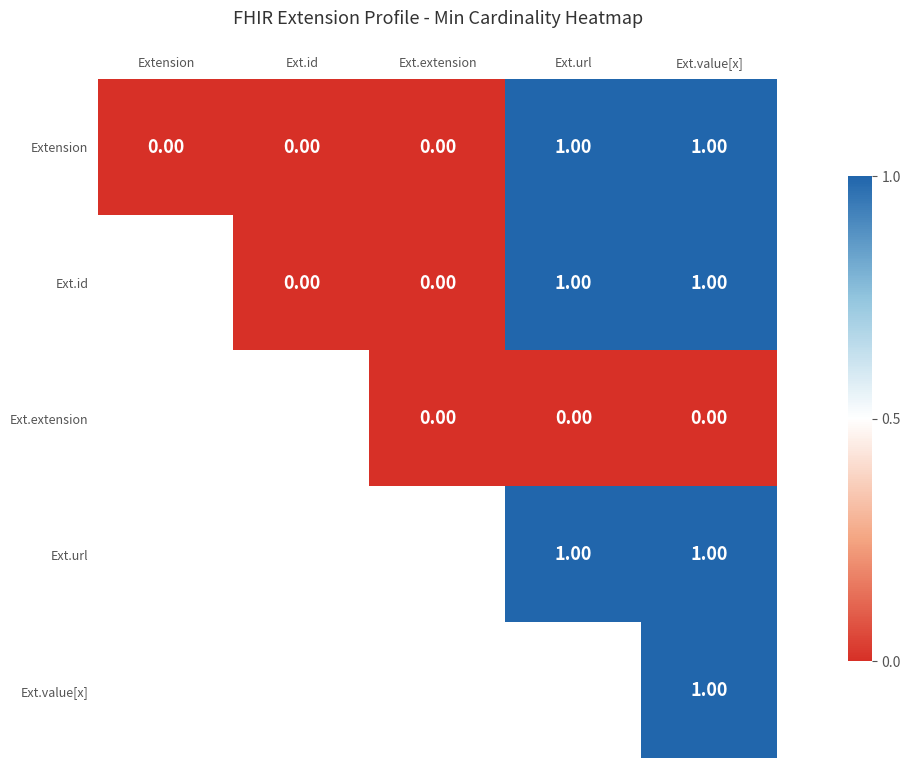

Is the value of Ext.extension at Ext.extension greater than the value of Ext.id at Ext.value[x]?

No